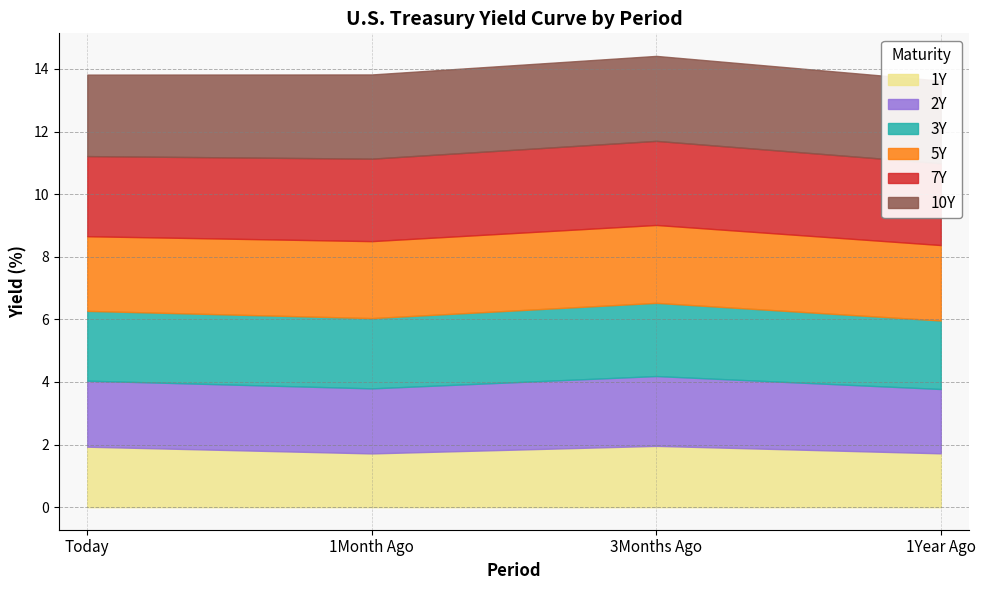

What are all the series names shown in the legend?

1Y, 2Y, 3Y, 5Y, 7Y, 10Y